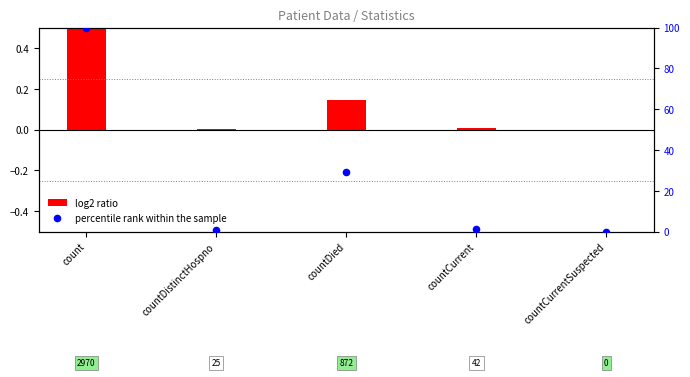

Which series has the largest Y range (max minus min)?

percentile rank within the sample